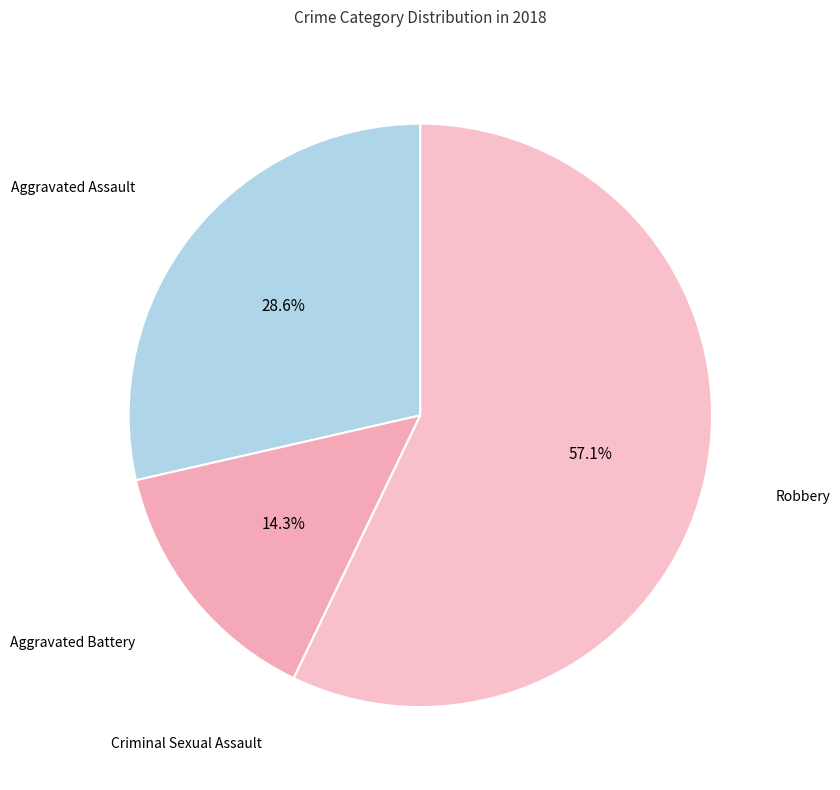

Between Aggravated Battery and Robbery, which is larger?

Robbery